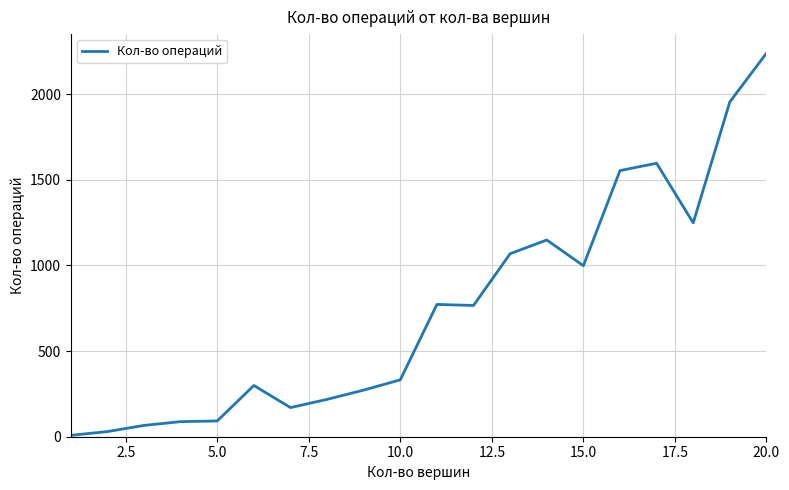

Does the chart display data point markers on the line(s)?

No